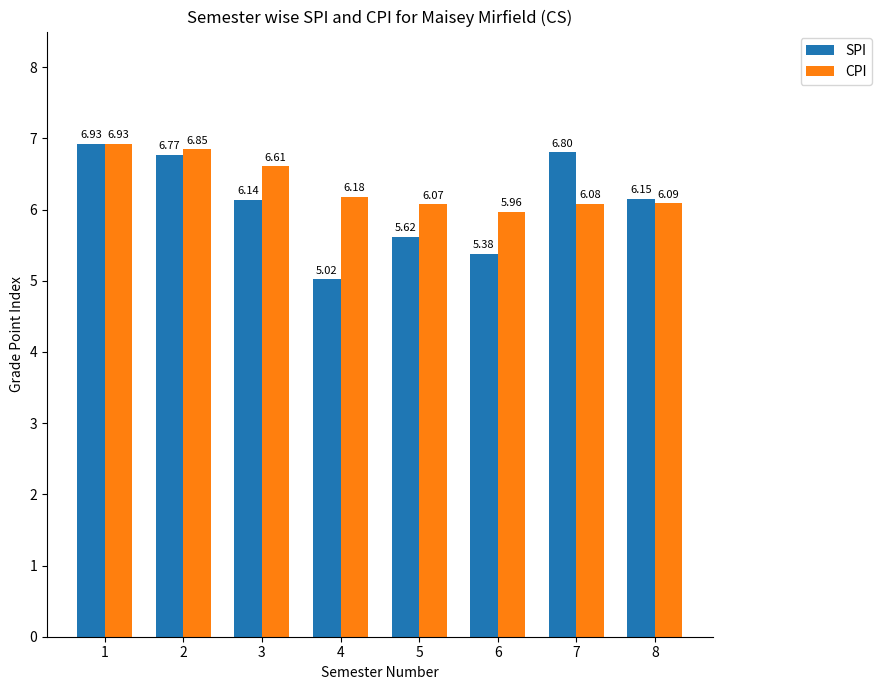

What is the difference between the maximum and minimum values in the CPI series?

1.0